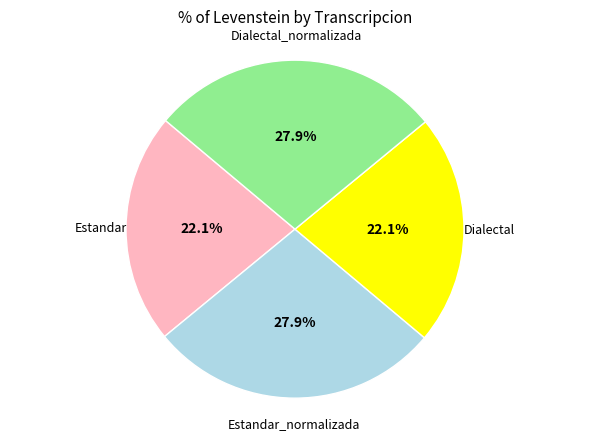

Is there a majority slice in this chart?

No